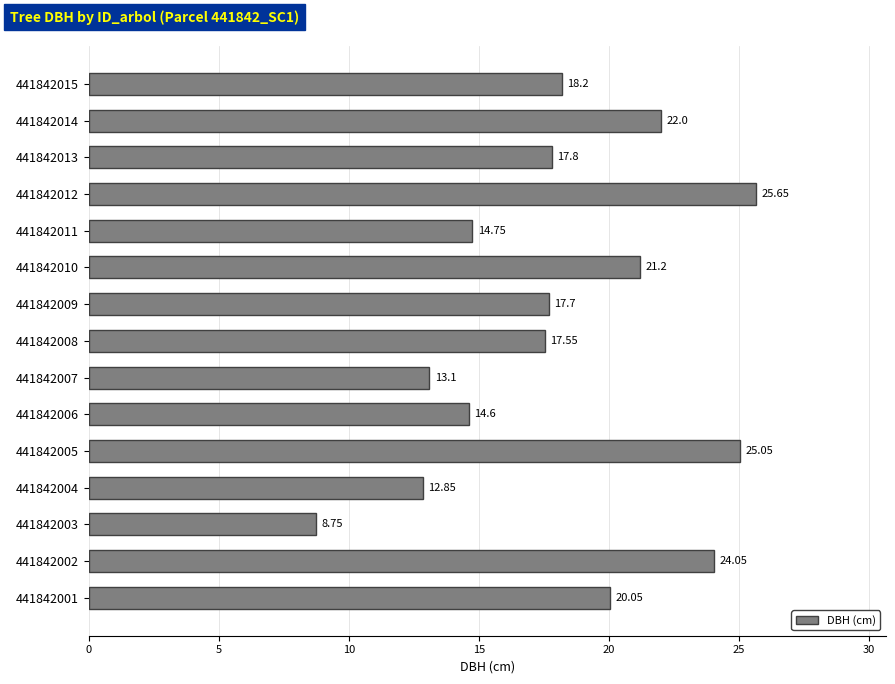

Count the number of values greater than 17.

10